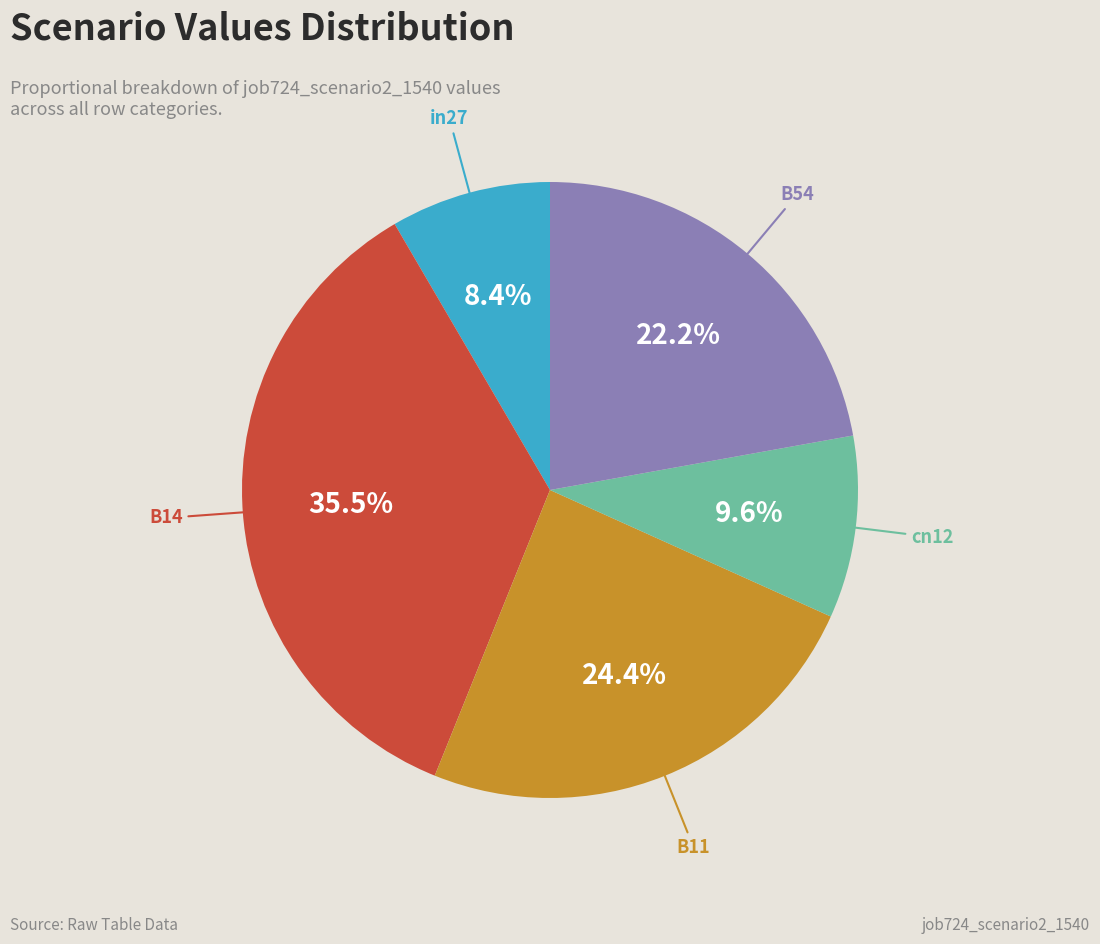

Is there any slice that represents more than half of the pie?

No